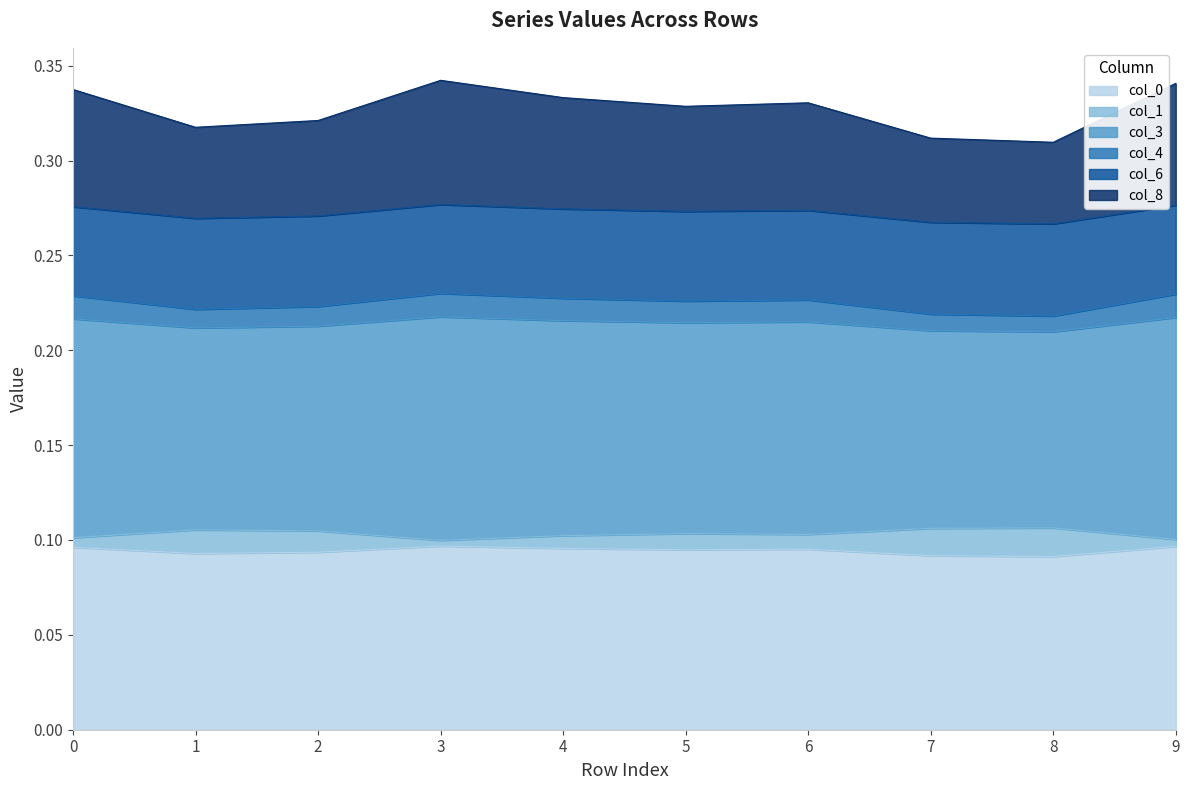

Which category has the highest value across all series?

3